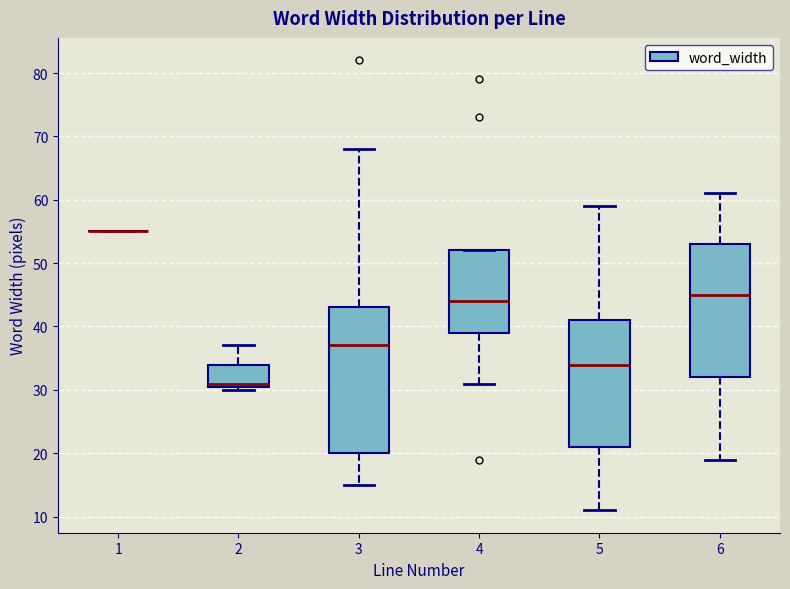

Which box is the tallest, from its lower edge to its upper edge?

3